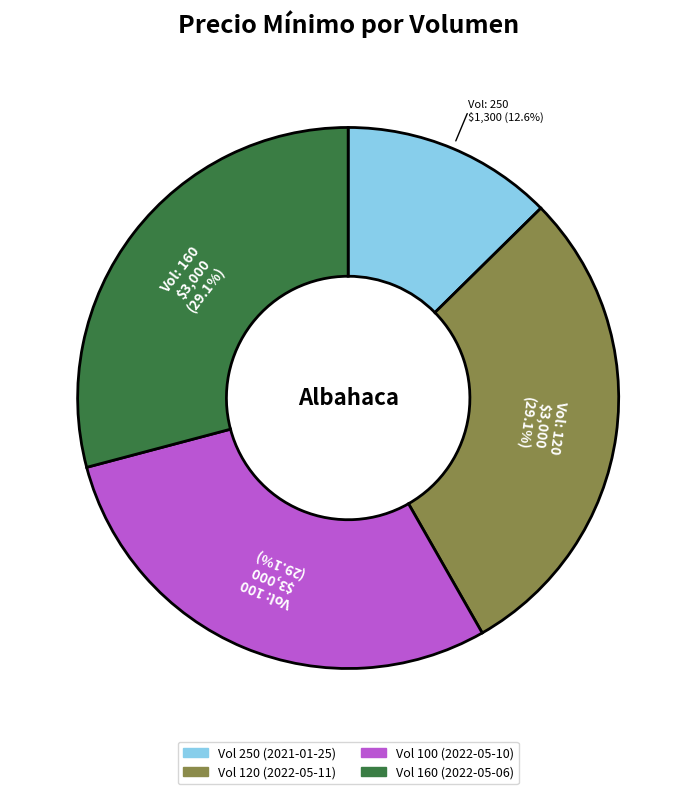

Is there a majority slice in this chart?

No